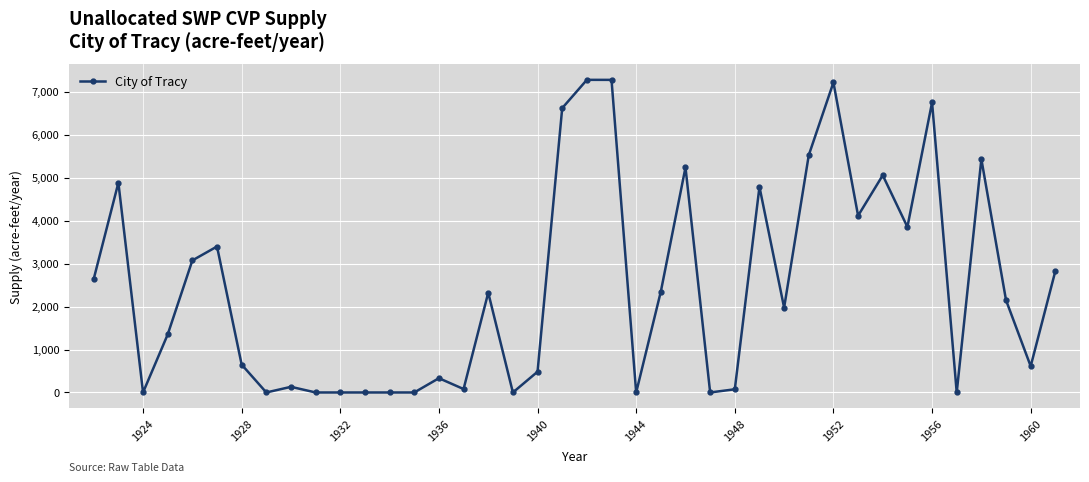

True or false: the data has more than 1 interior local peaks.

True